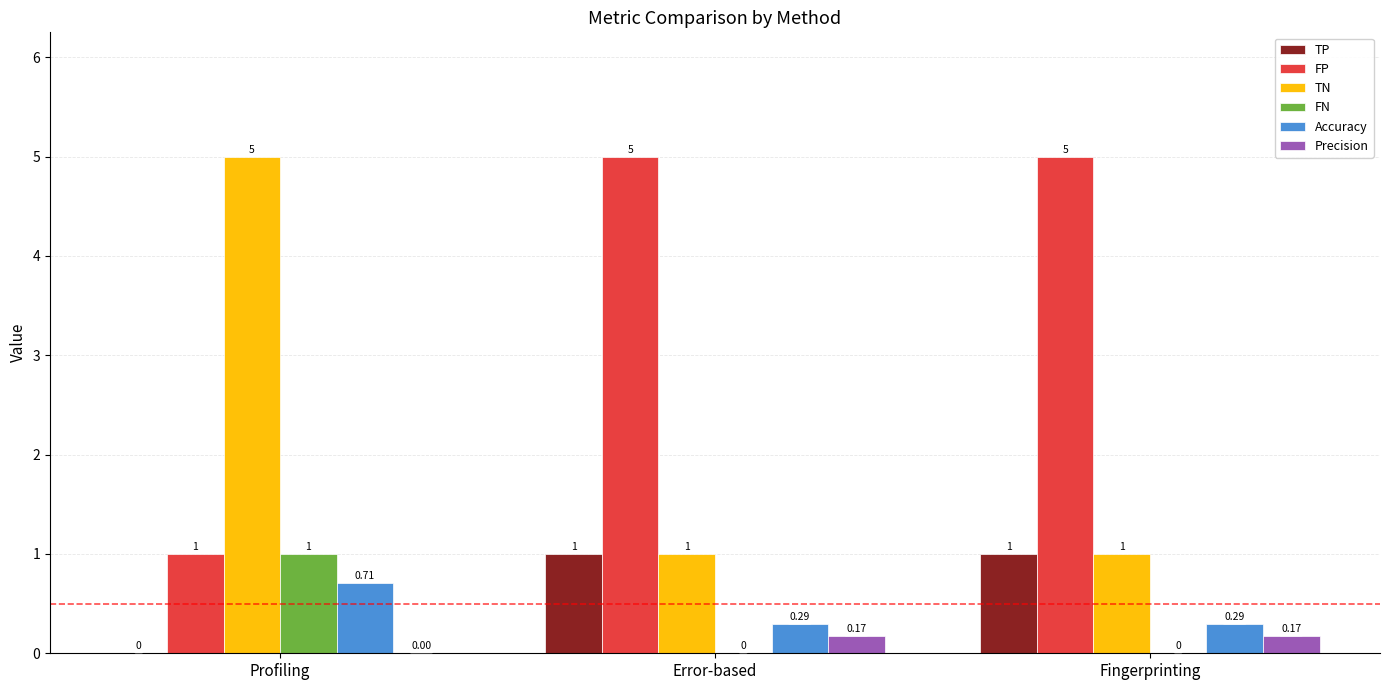

At which category is the sum across all series the highest?

Profiling